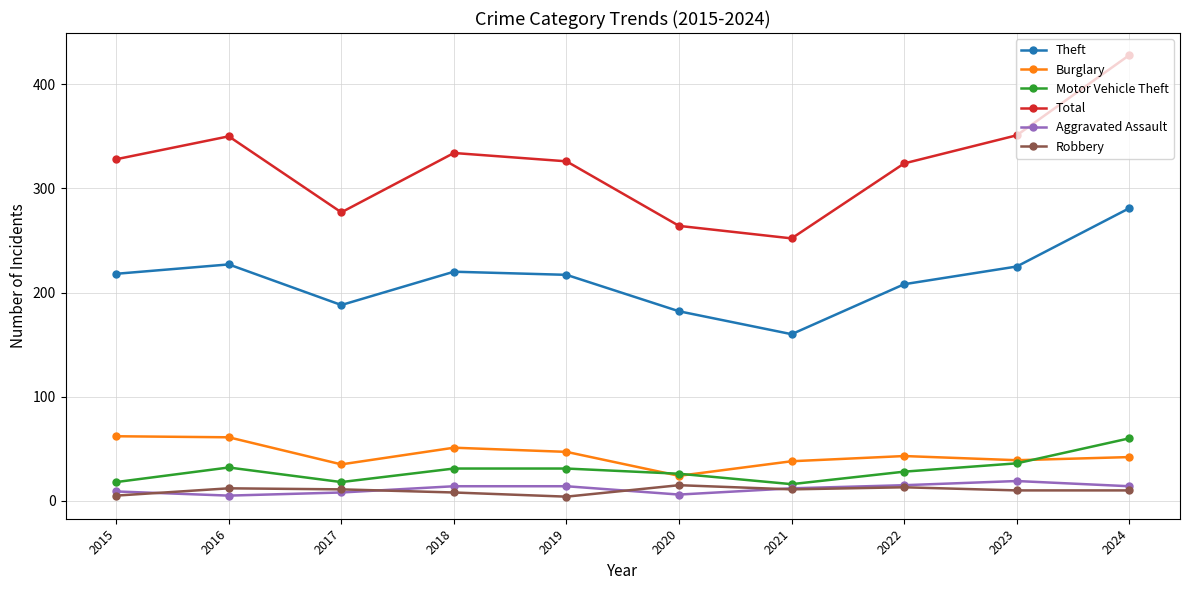

What is the greatest value displayed?

428